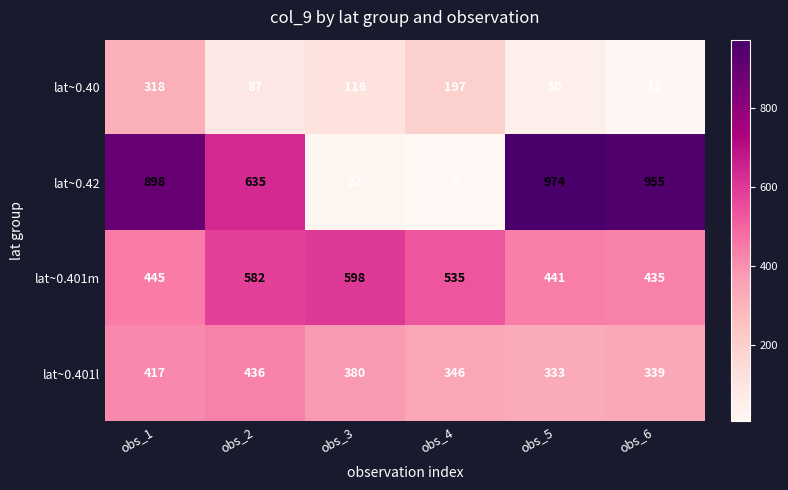

Between obs_1 and obs_6, which series saw the biggest shift?

lat~0.40